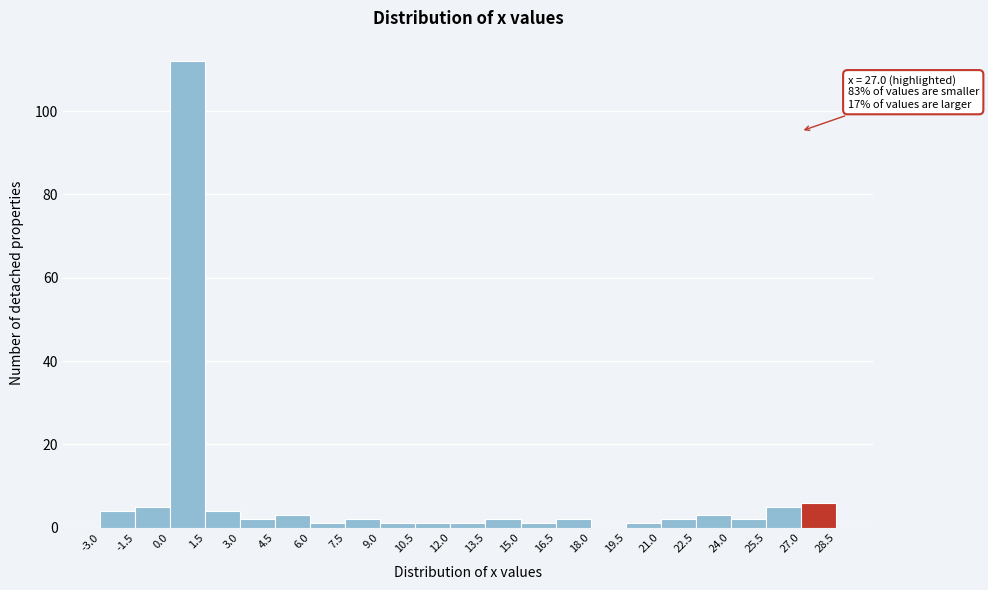

Which range on the x-axis has the tallest bar?

0.0 to 1.5